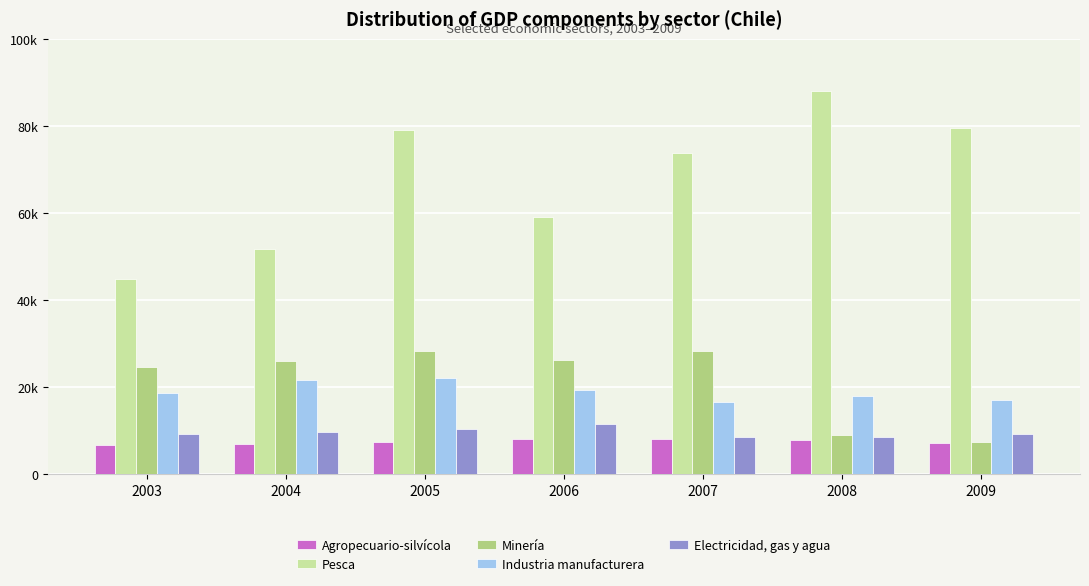

Which label corresponds to the smallest value in the chart?

2003